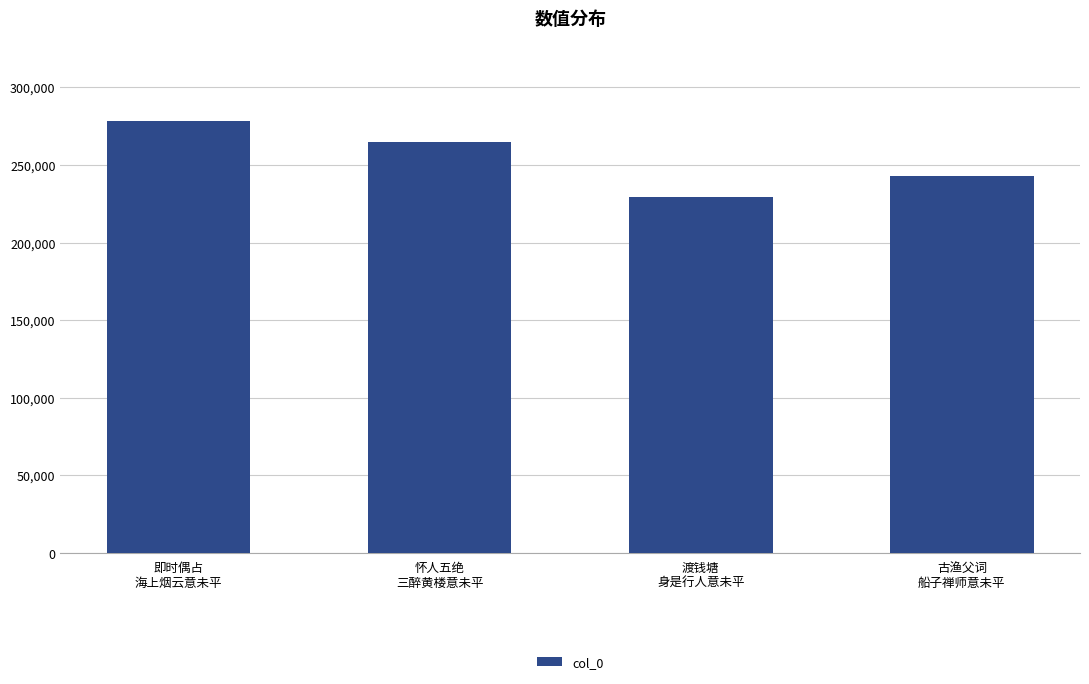

What position from the left is 渡钱塘
身是行人意未平?

3